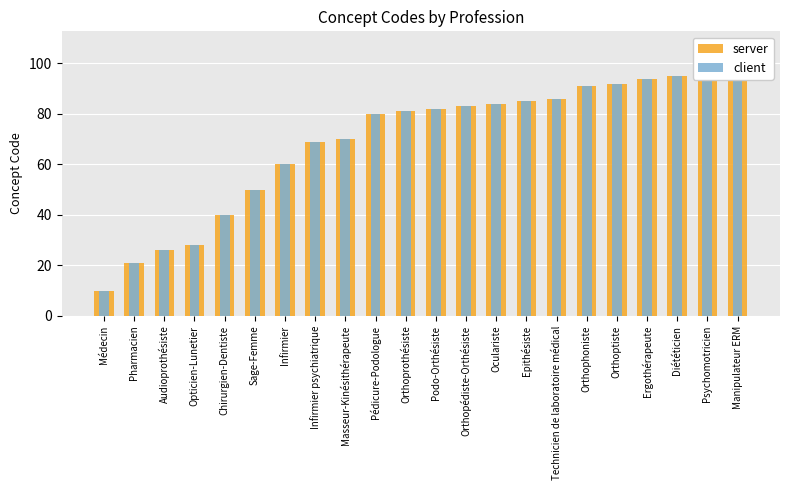

Is the value of server at Infirmier psychiatrique greater than the value of client at Orthoprothésiste?

No